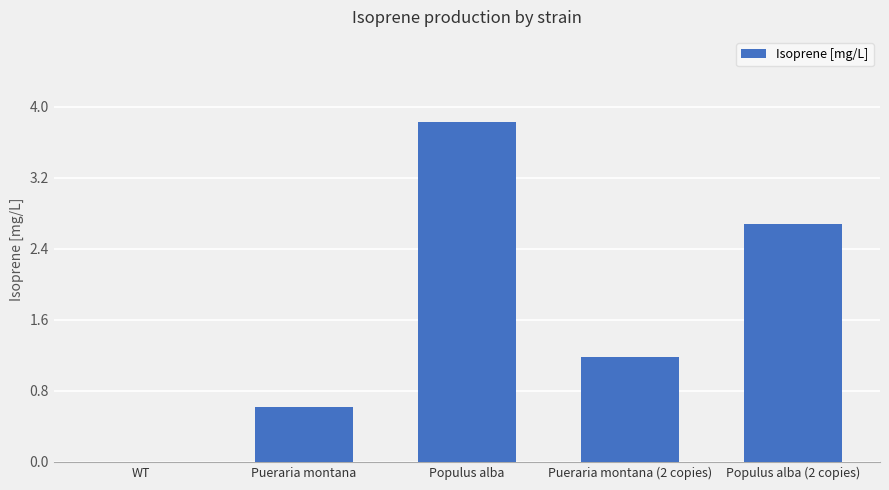

What is the sum of all values?

8.3